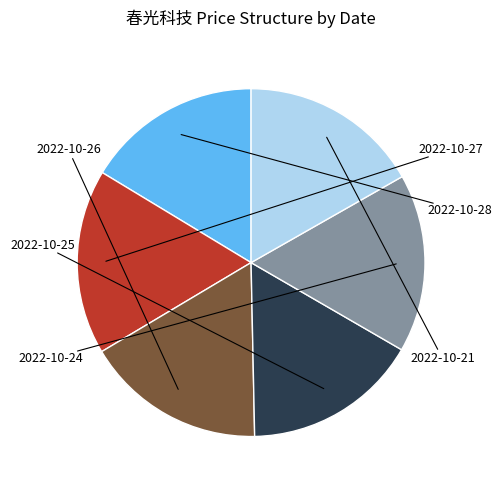

Is there any slice that represents more than half of the pie?

No